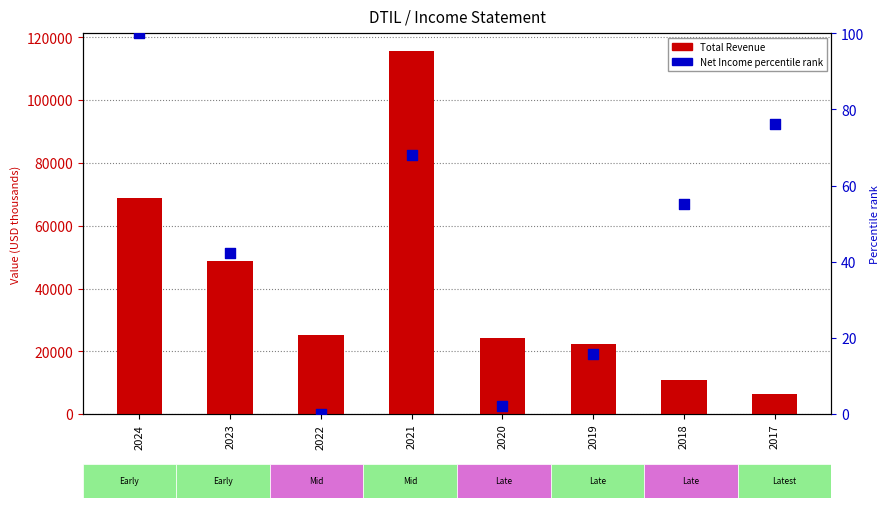

Is the value of Total Revenue at 2021 greater than the value of Net Income percentile rank at 2021?

Yes